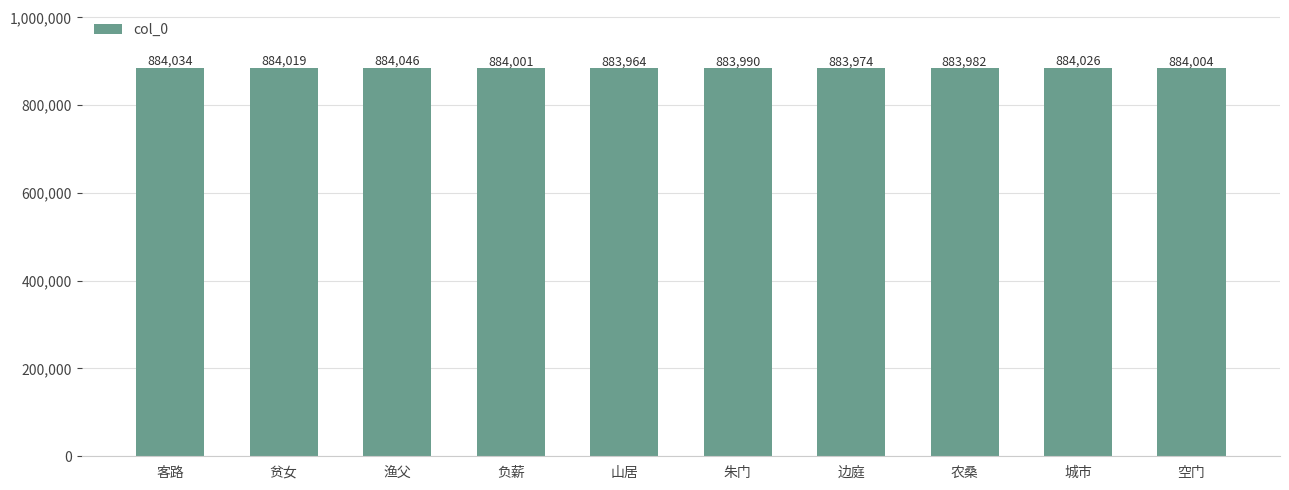

The value at 山居 is 883964. True or false?

True